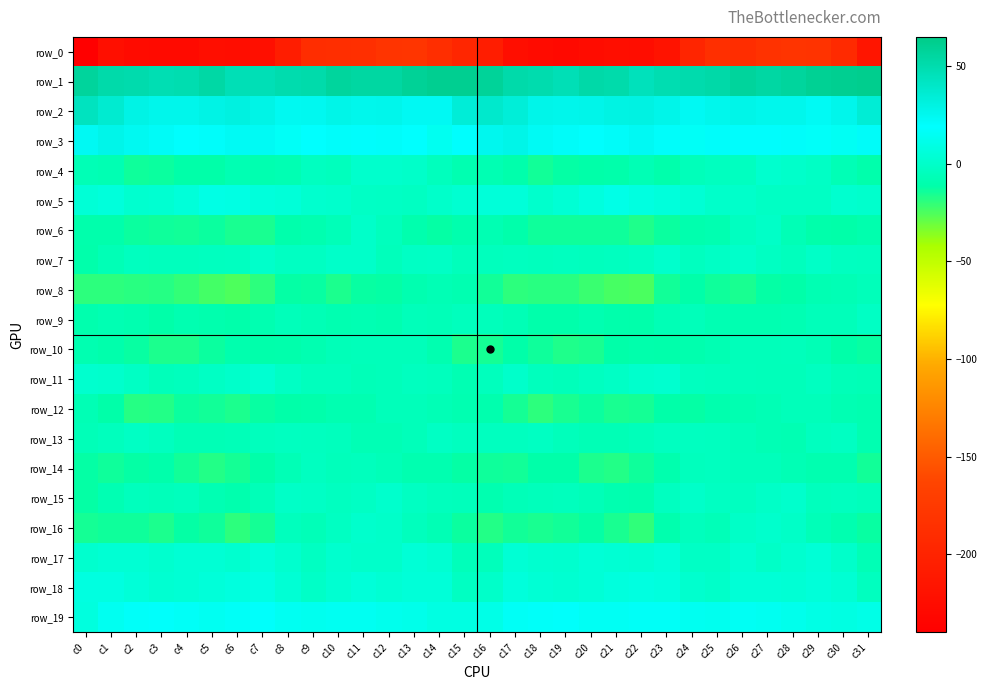

What is the total value across all series at c14?

-146.9